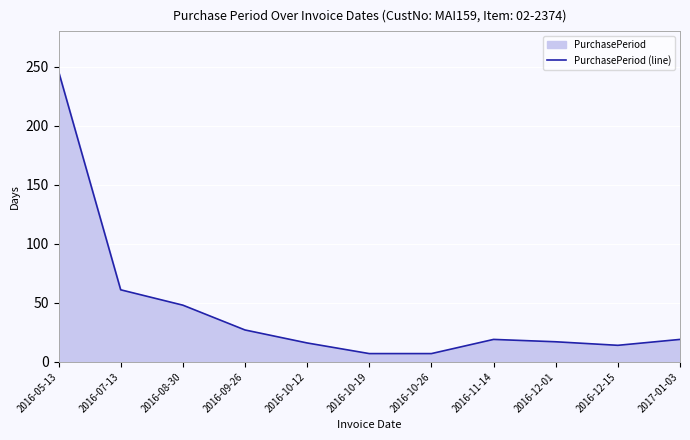

What is the sum of all values?

481